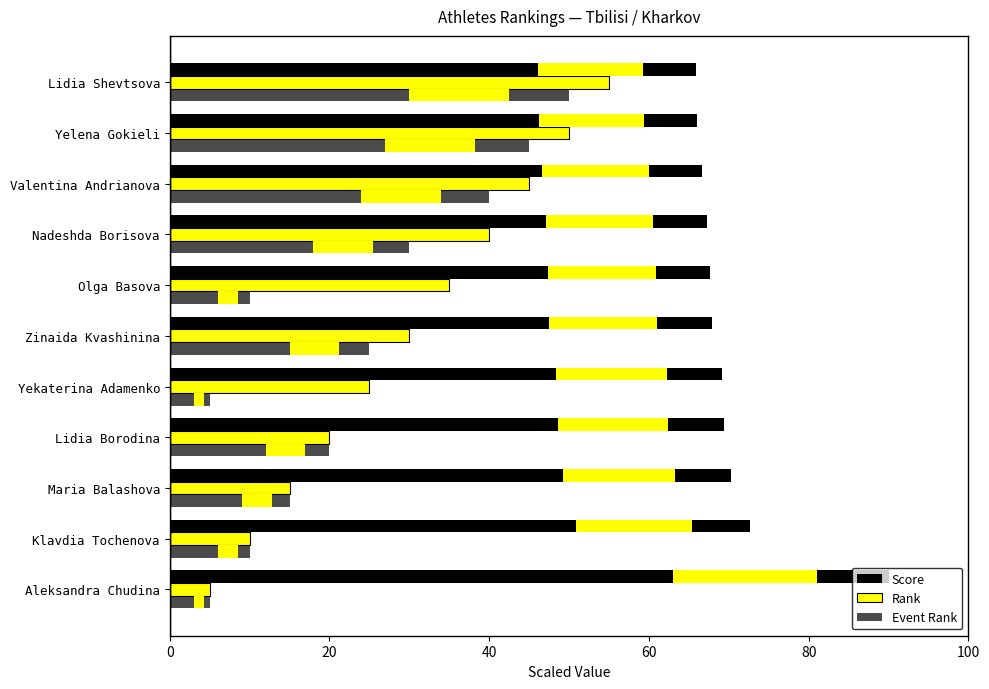

Reading right to left, what are all the values shown in this chart?

Score: 65.9	66.0	66.6	67.3	67.6	67.9	69.1	69.4	70.3	72.7	90.0
Rank: 55.0	50.0	45.0	40.0	35.0	30.0	25.0	20.0	15.0	10.0	5.0
Event Rank: 50.0	45.0	40.0	30.0	10.0	25.0	5.0	20.0	15.0	10.0	5.0